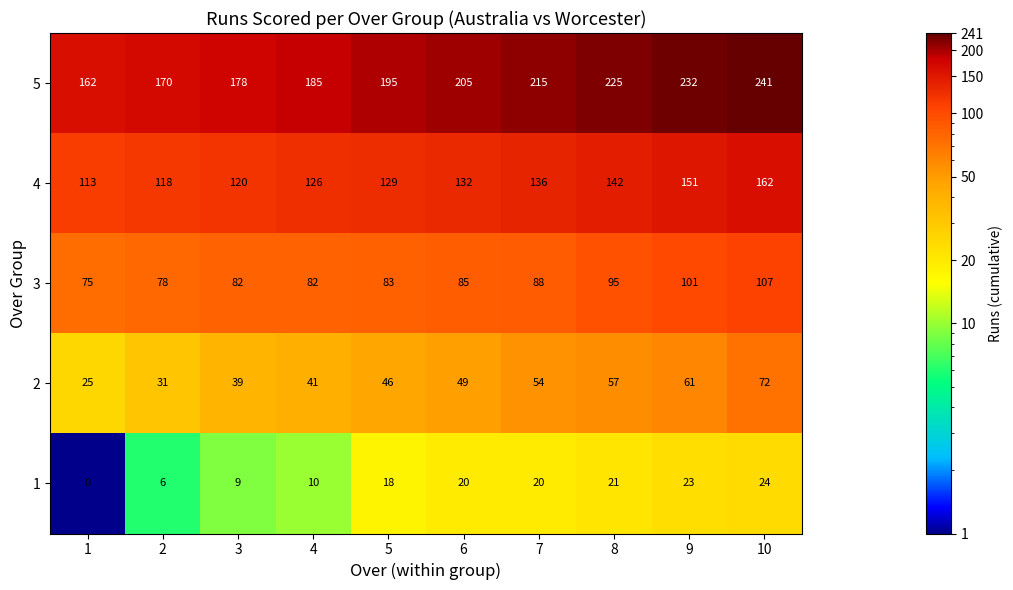

Which series has the largest range (max minus min)?

5